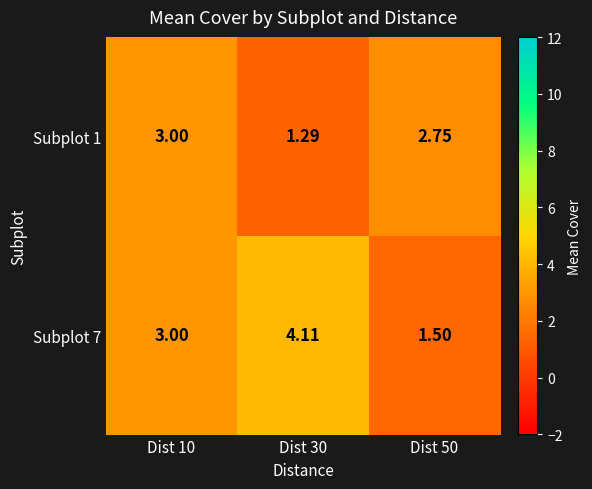

Is the value of Subplot 7 at Dist 30 greater than the value of Subplot 1 at Dist 30?

Yes